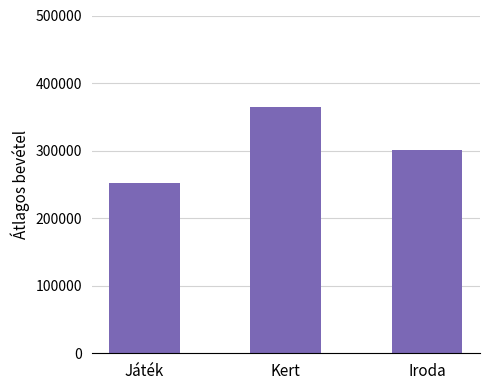

Reading left to right, extract all data points from this chart.

251714	365209	301026